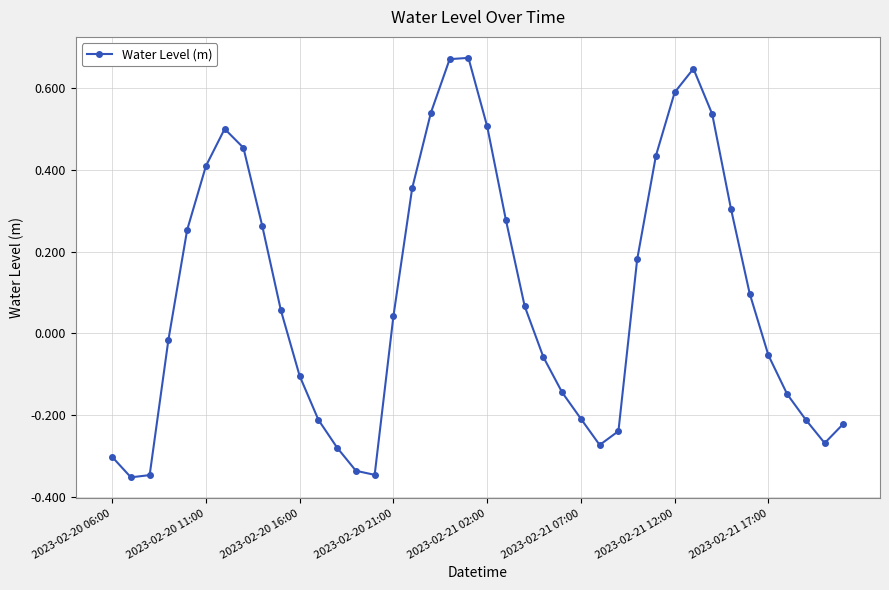

How many points are higher than both their immediate neighbors (excluding endpoints)?

3